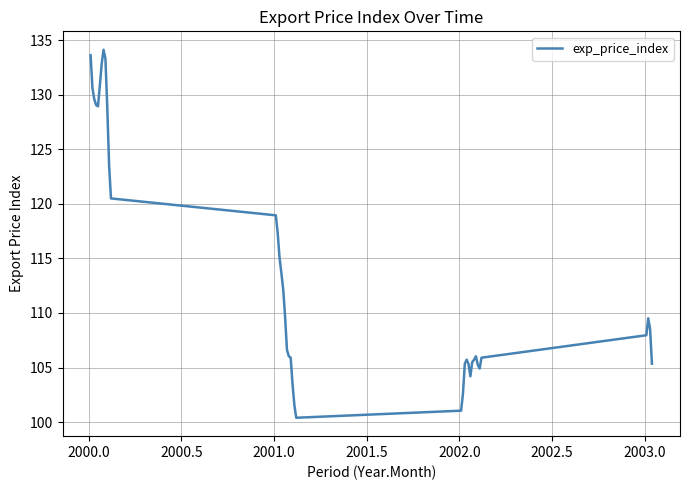

What is the difference between the maximum and minimum values?

33.8